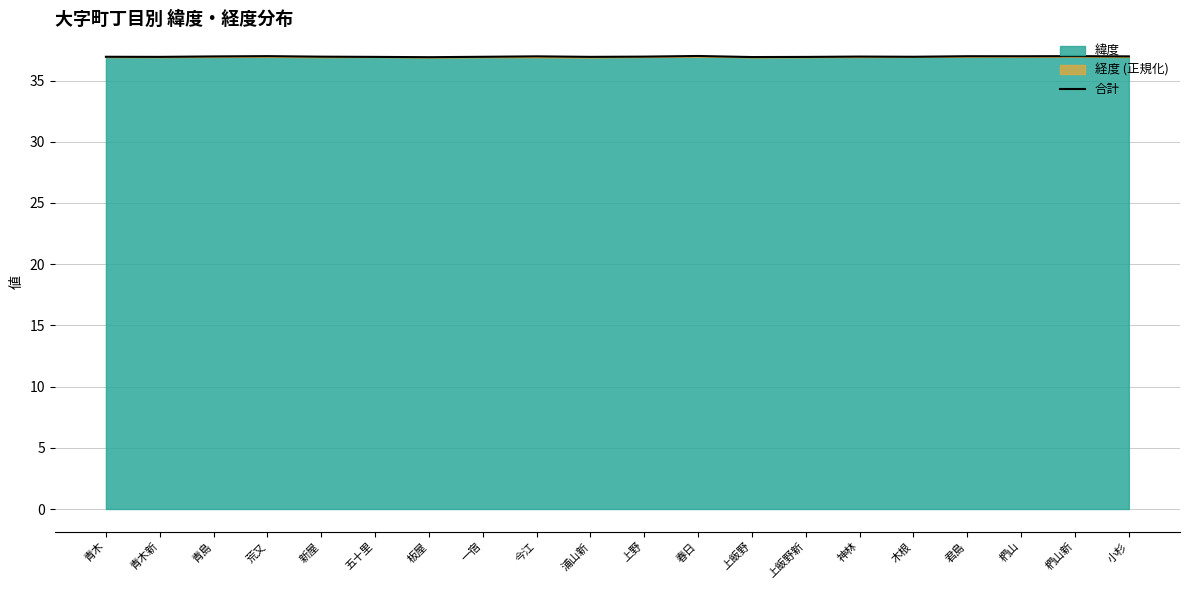

True or false: there are more than 0 points higher than both neighbors.

True